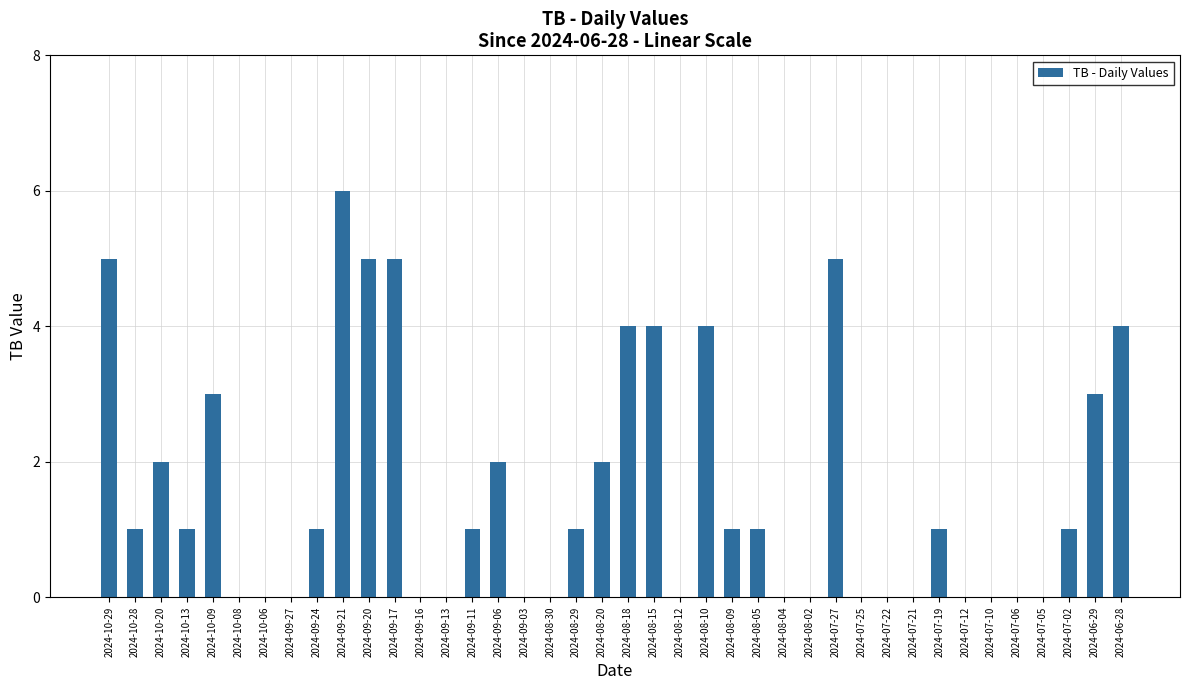

How many data points does each series have?

40